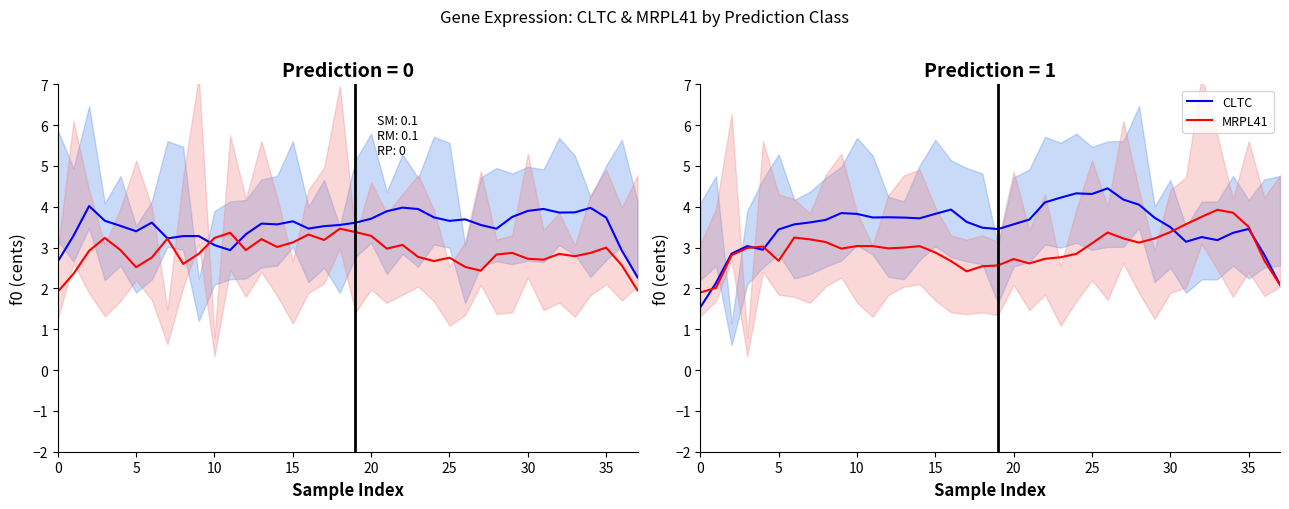

What is the highest value of the MRPL41 (Pred=0) series?

3.5